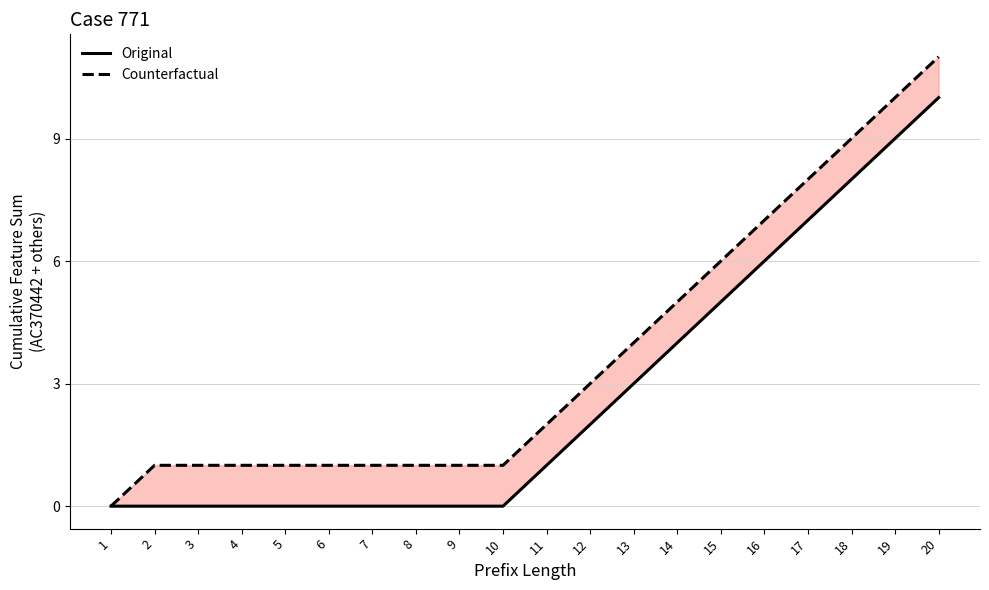

Which category has the highest value in the Original series?

20